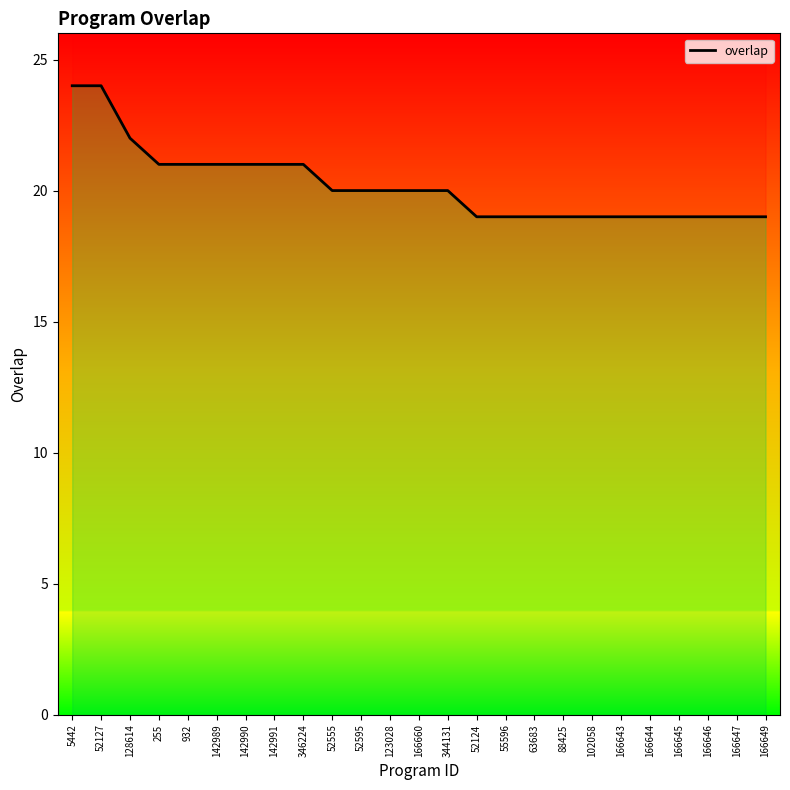

What is the average value?

20